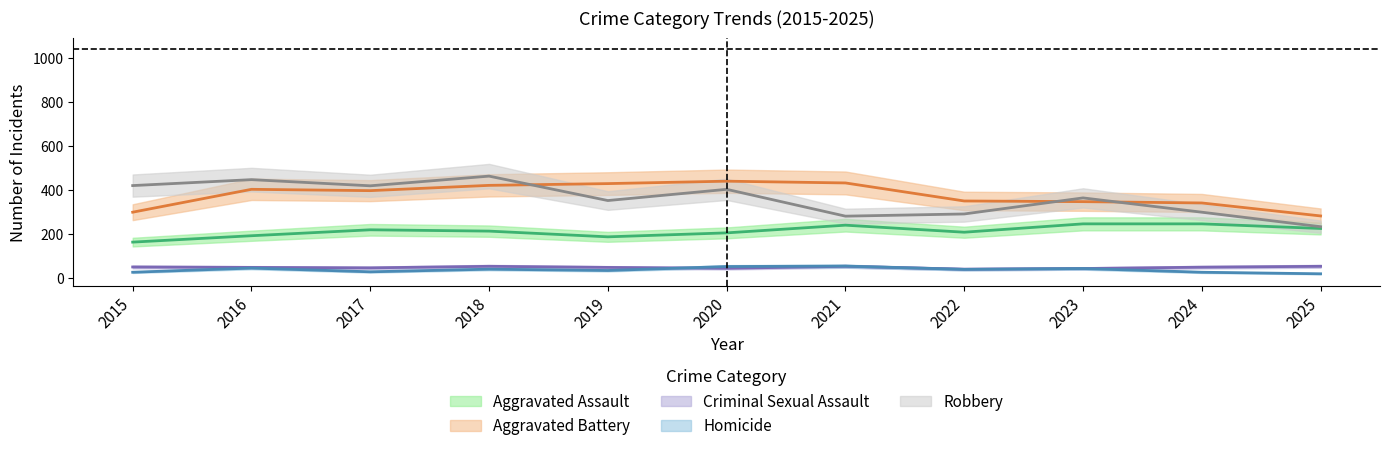

Read the Homicide value at 2016, to the nearest 10.

50